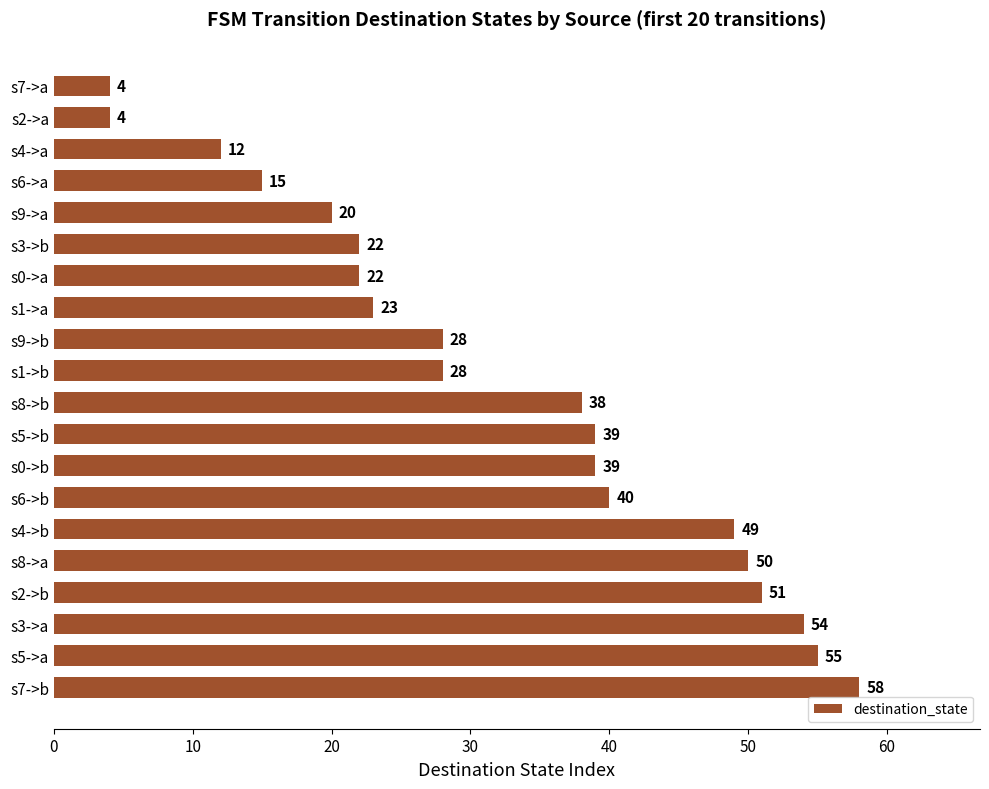

What is the approximate value at s8->a?

50